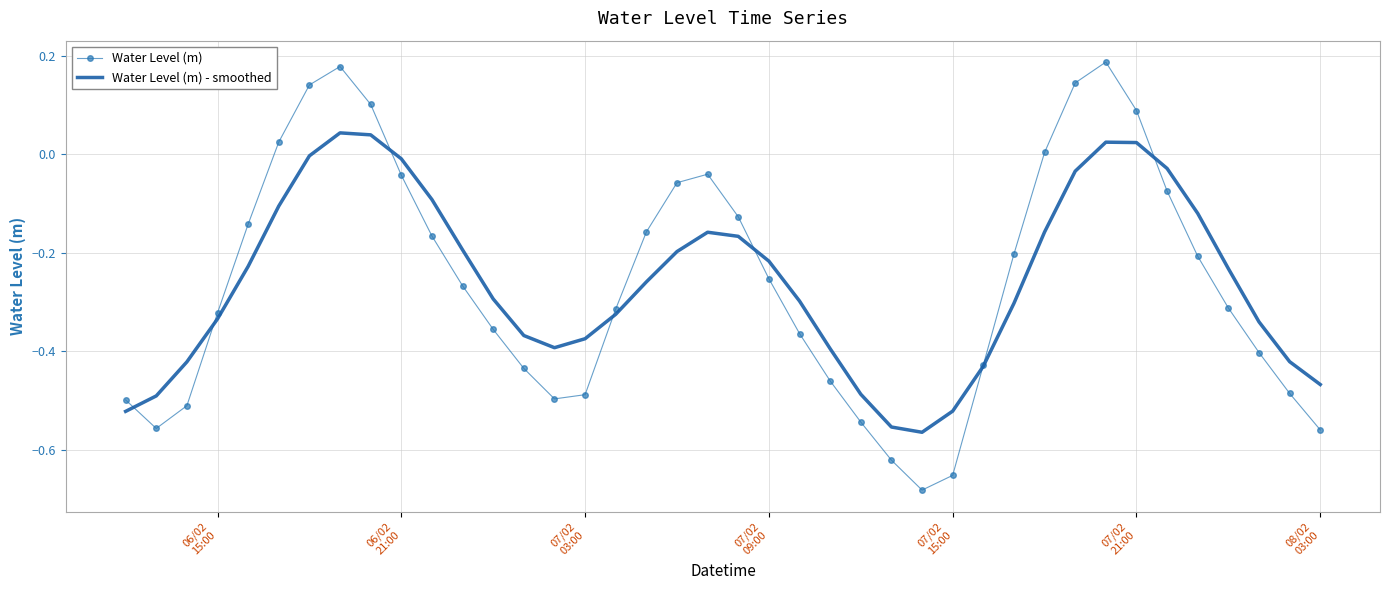

After their last crossing, which series has the higher values: Water Level (m) or Water Level (m) - smoothed?

Water Level (m) - smoothed